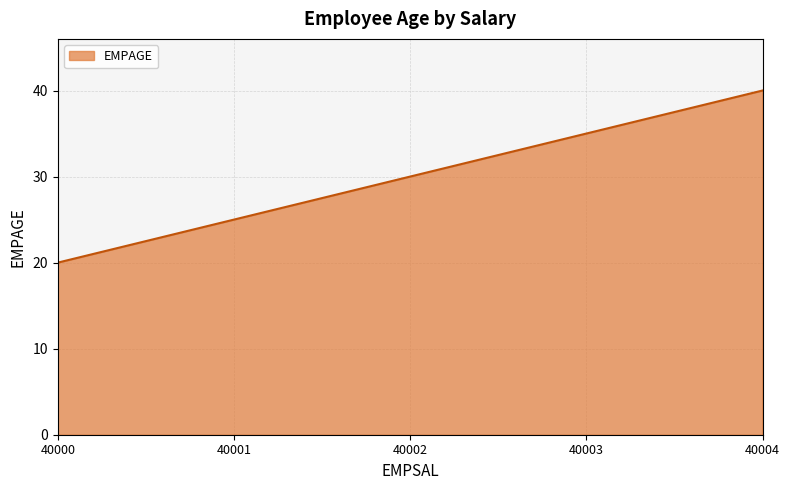

List the labels in order of value, largest first.

40004, 40003, 40002, 40001, 40000